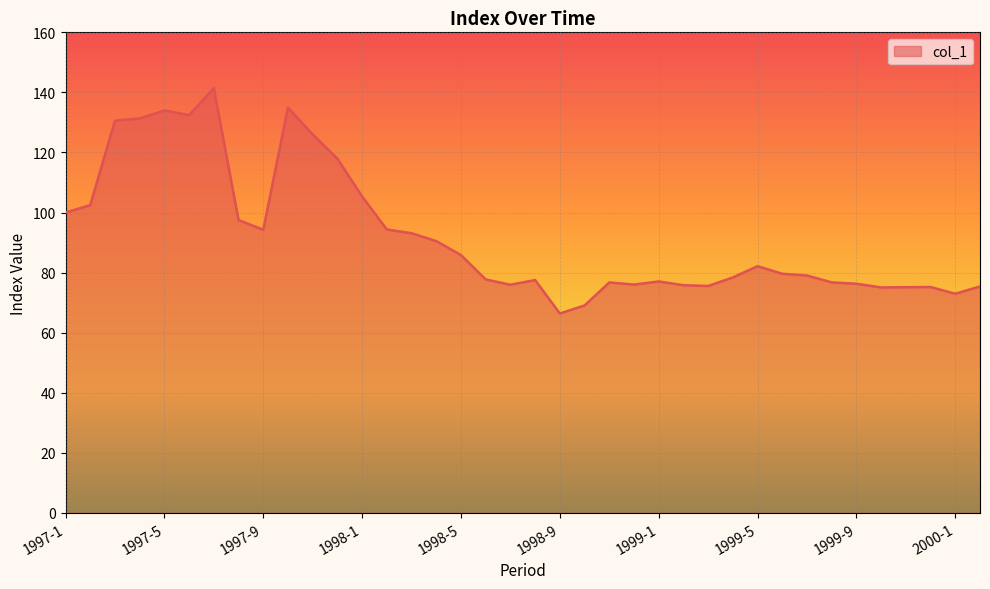

What is the smallest value displayed?

66.4